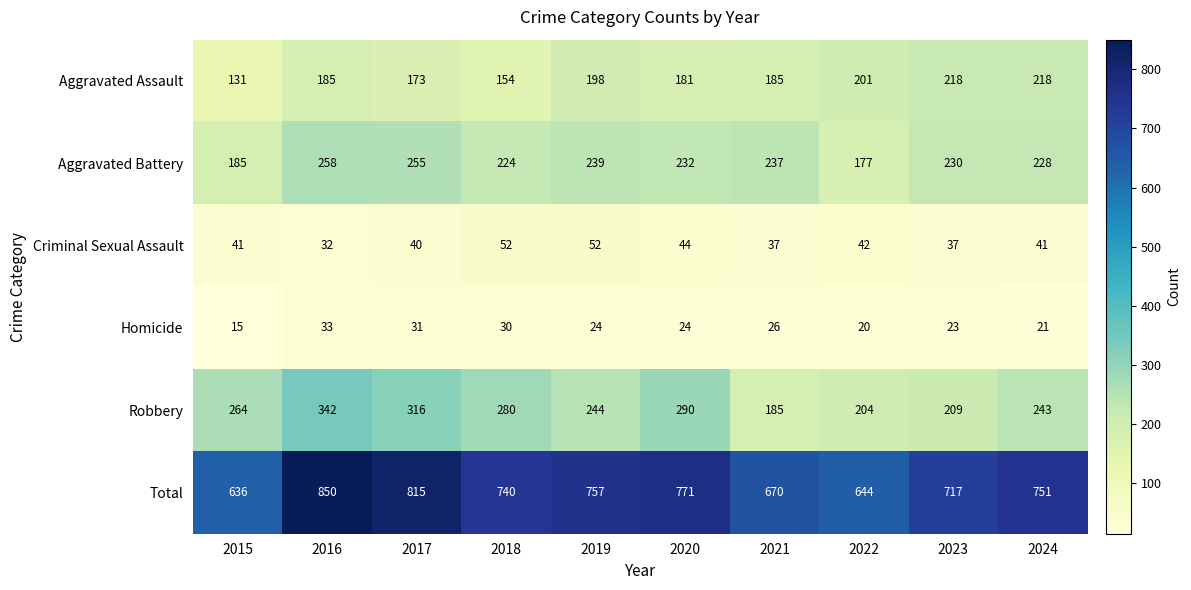

Count the Criminal Sexual Assault values in the range 37 to 44.

7